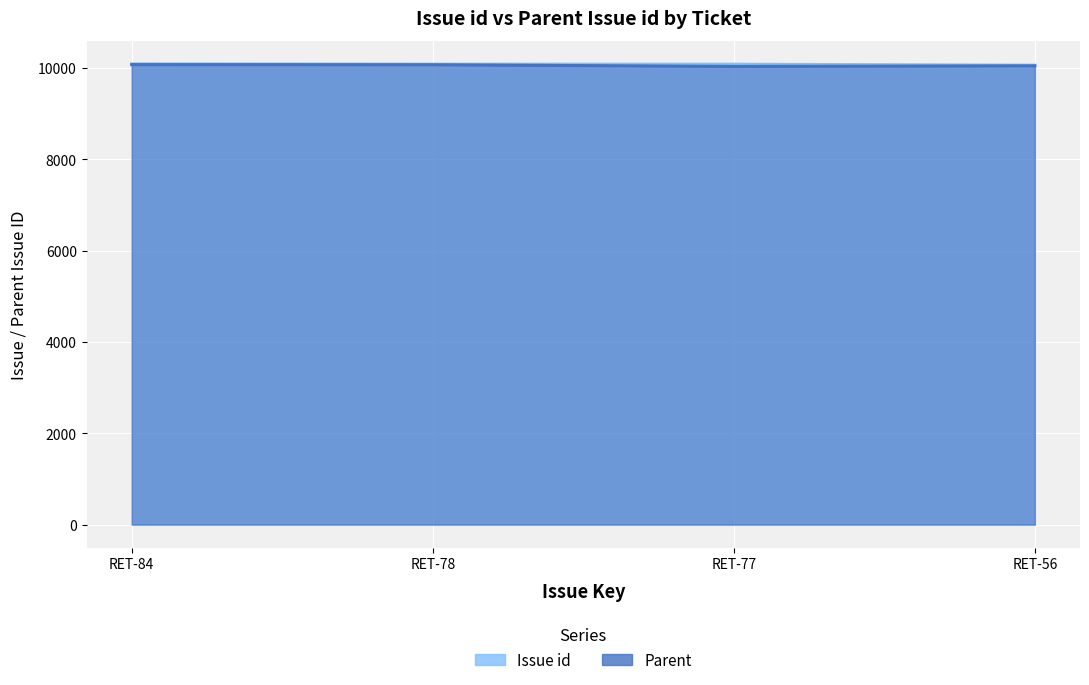

What is the value of the Parent point at the 4th from the left?

10048